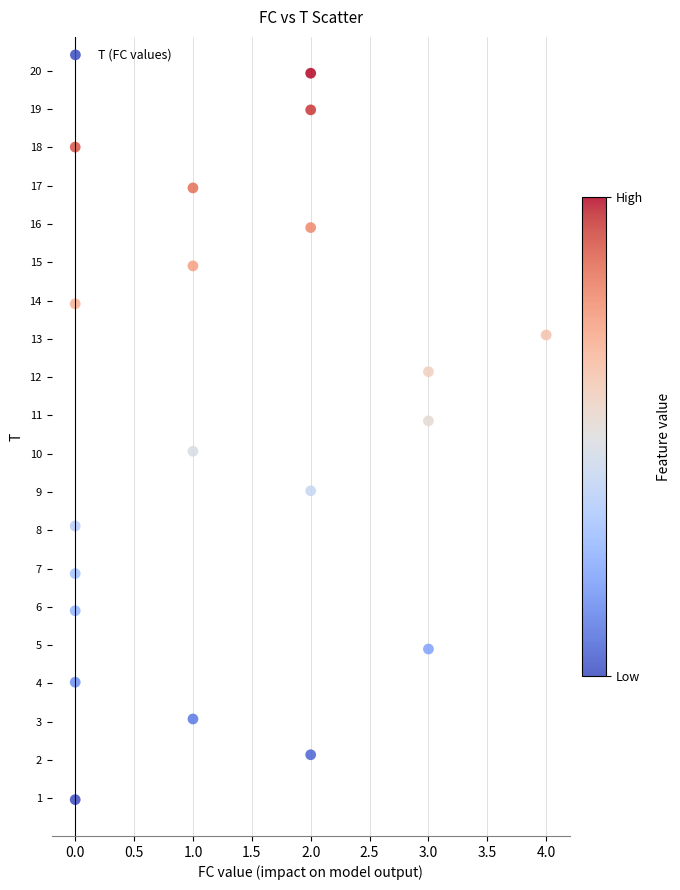

What is the range of Y values (max minus min)?

19.0